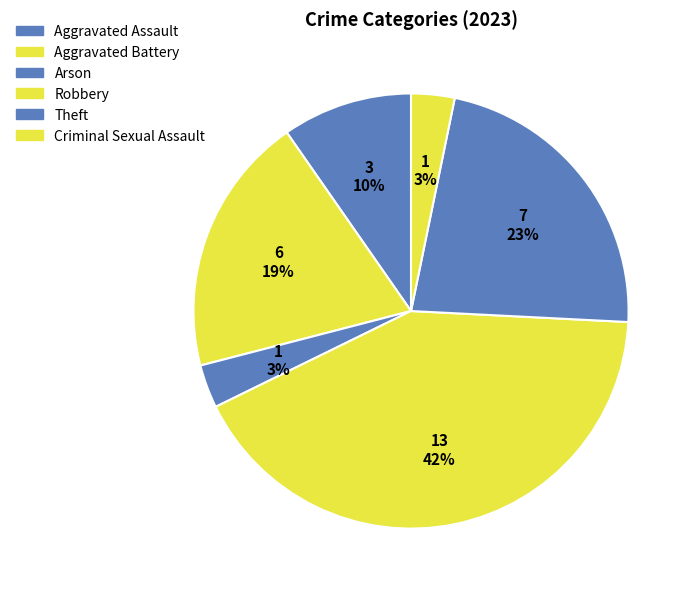

How many segments does this pie chart have?

6